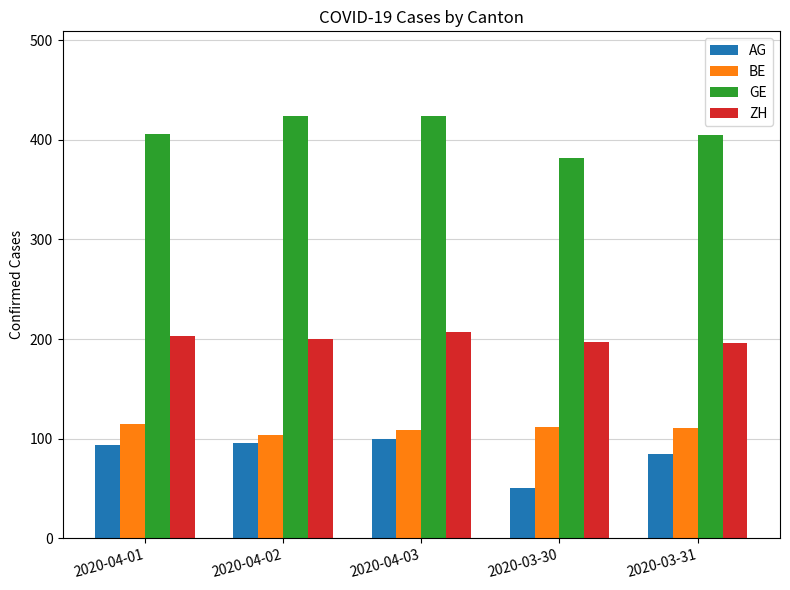

What are all the series names shown in the legend?

AG, BE, GE, ZH